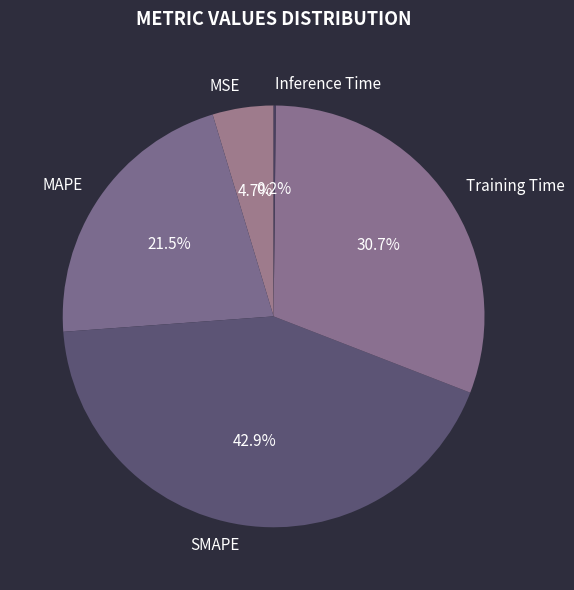

To the nearest percent, what portion does MSE represent?

5%